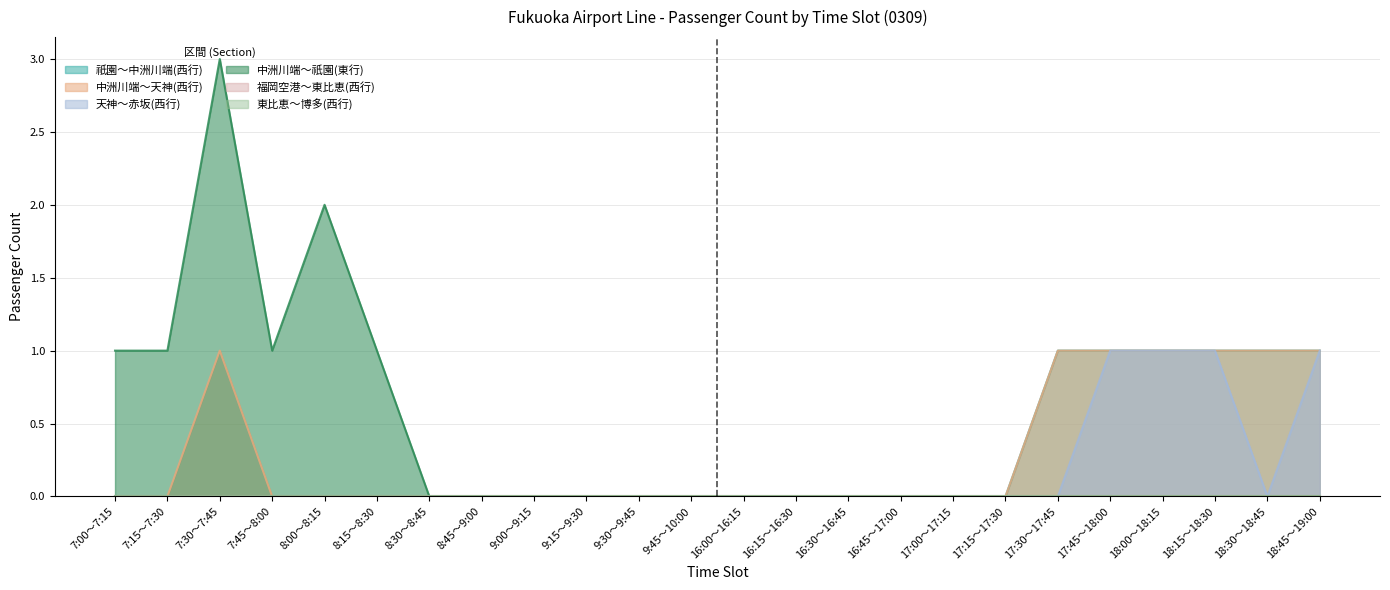

What position from the left is 8:00～8:15?

5